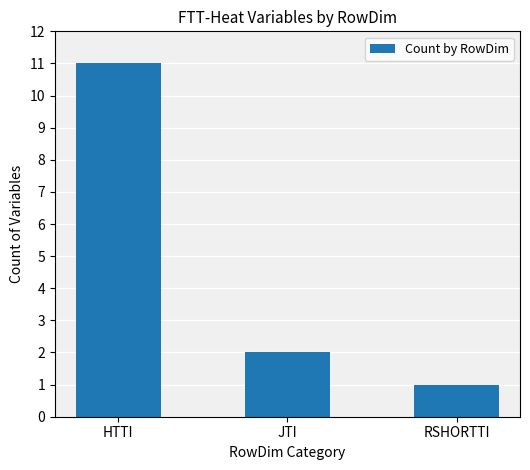

Where does the data first go above 2?

HTTI